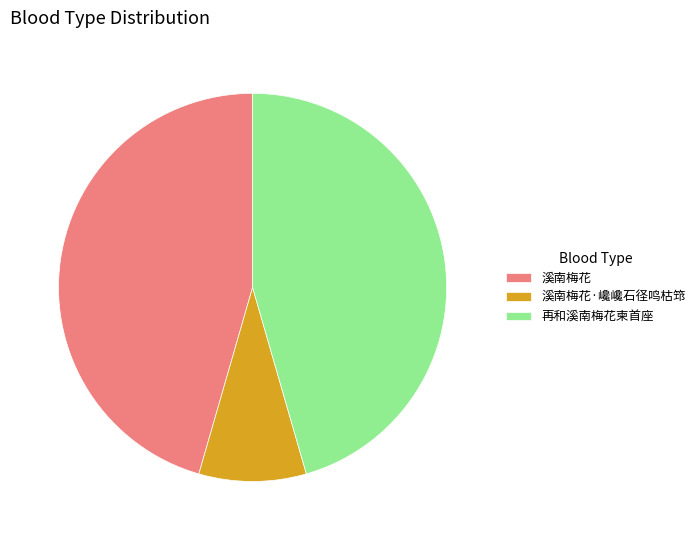

Is the sum of 溪南梅花·巉巉石径鸣枯筇 and 再和溪南梅花柬首座 greater than half?

Yes